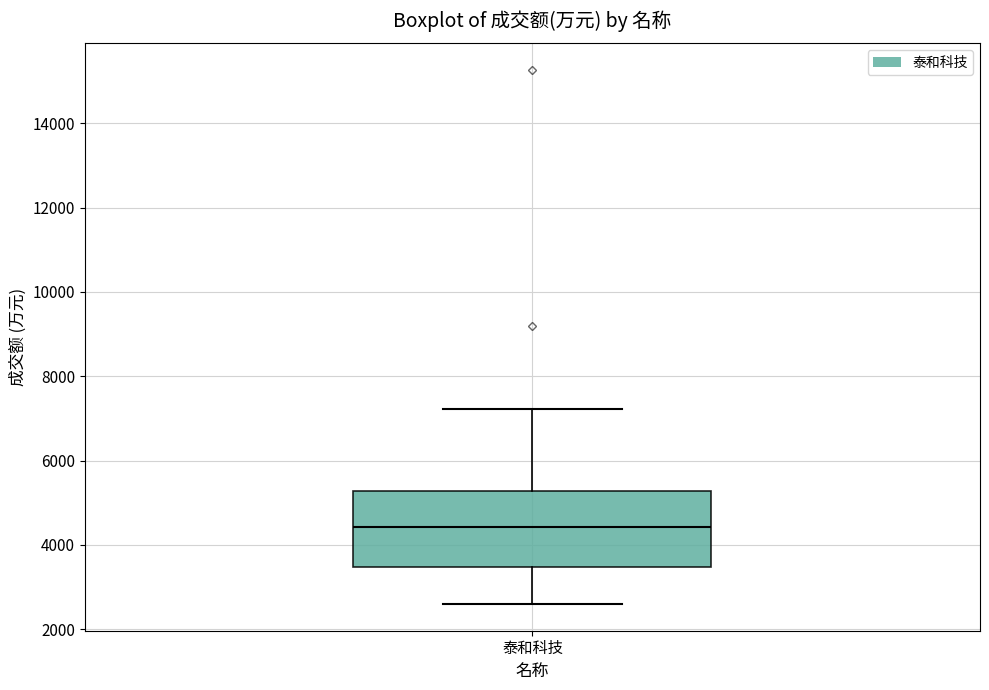

Read this box plot against the y-axis: the position of the median line, the range covered by the box, and the ends of both whiskers. The values are not printed on the chart, so give them approximately, as read against the axis.

median 4400, box 3400 to 5200, whiskers 2600 to 7200